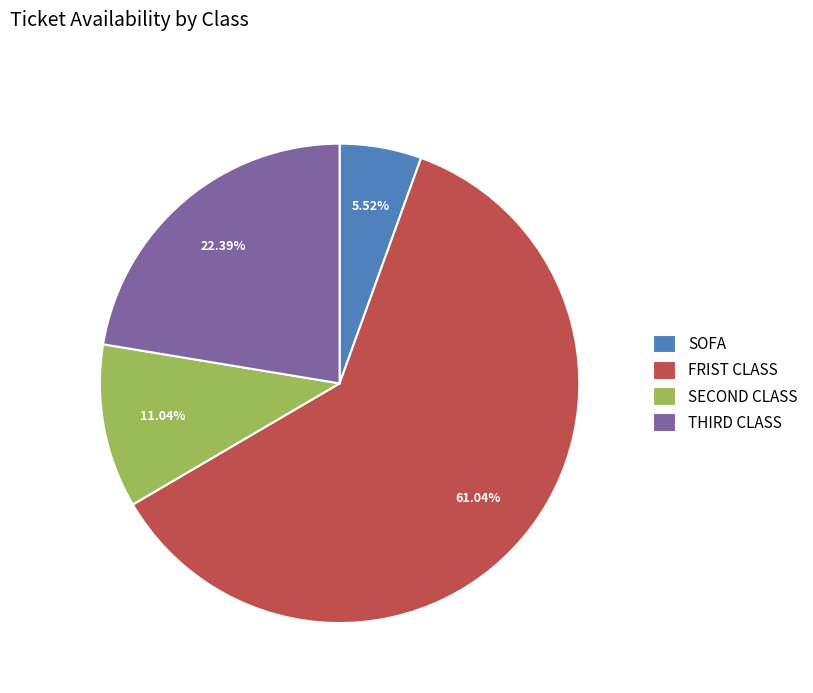

Does any single category account for the majority?

Yes